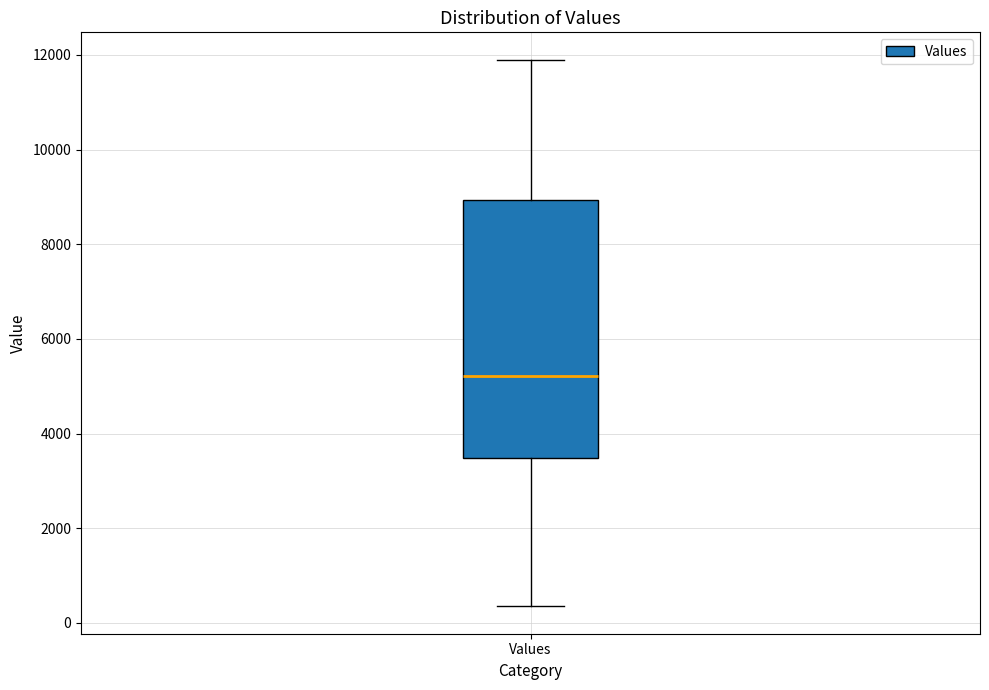

Transcribe this box plot: give where the median line is, the range the box spans, and where the two whiskers end, as read against the y-axis. The values are not printed on the chart, so give them approximately, as read against the axis.

median 5200, box 3400 to 9000, whiskers 400 to 12000